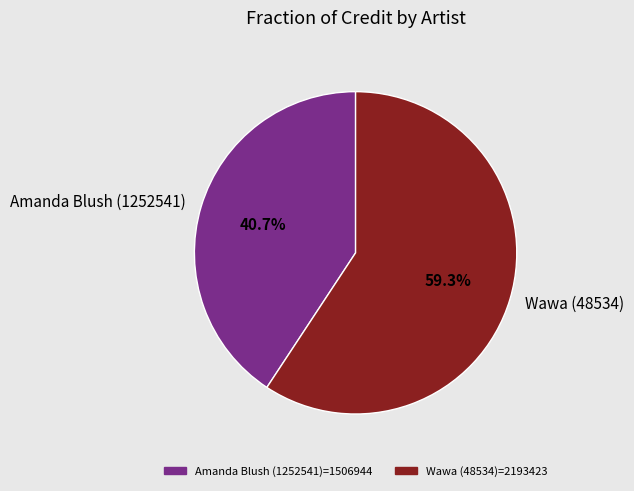

Rank the categories by value from highest to lowest.

Wawa (48534), Amanda Blush (1252541)